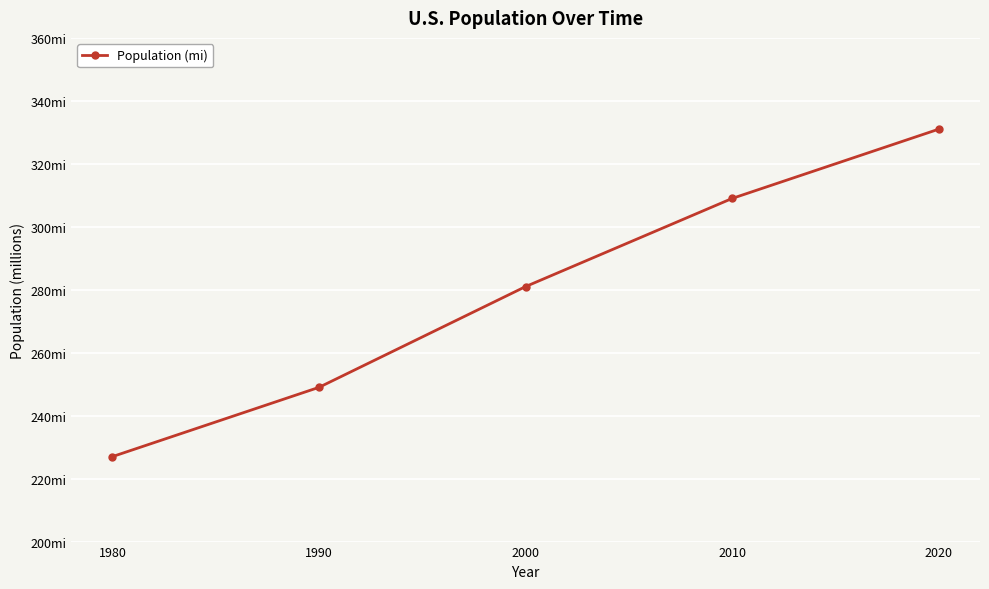

What is the difference between the values at 1980 and 1990?

22